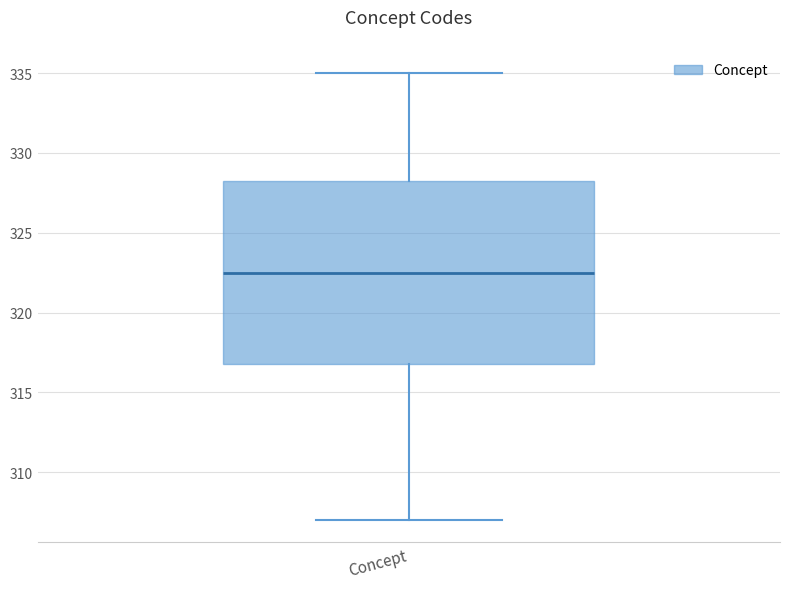

Transcribe this box plot: give where the median line is, the range the box spans, and where the two whiskers end, as read against the y-axis. The values are not printed on the chart, so give them approximately, as read against the axis.

median 322.5, box 317.0 to 328.5, whiskers 307.0 to 335.0